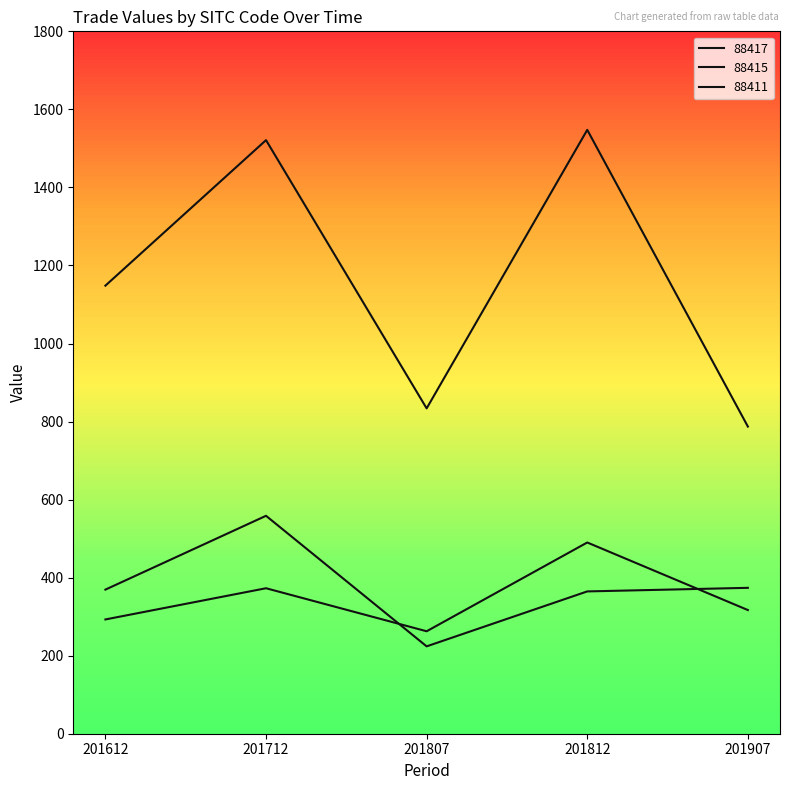

Rank the series at 201807 from lowest to highest value.

88415, 88411, 88417